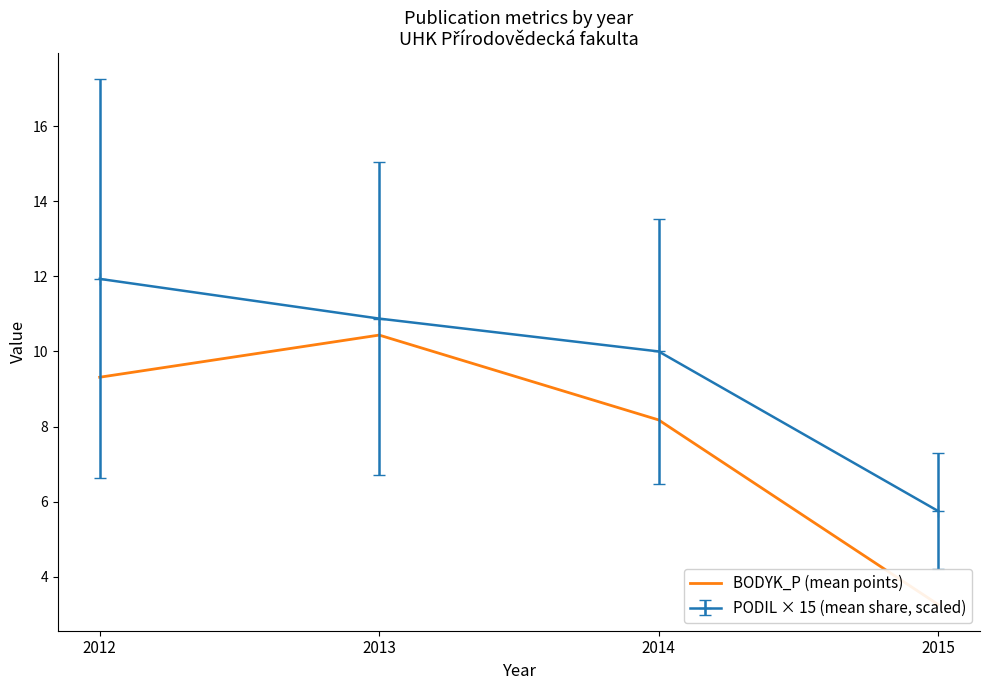

Reading right to left, transcribe all the data shown in this chart.

3.3	8.2	10.4	9.3